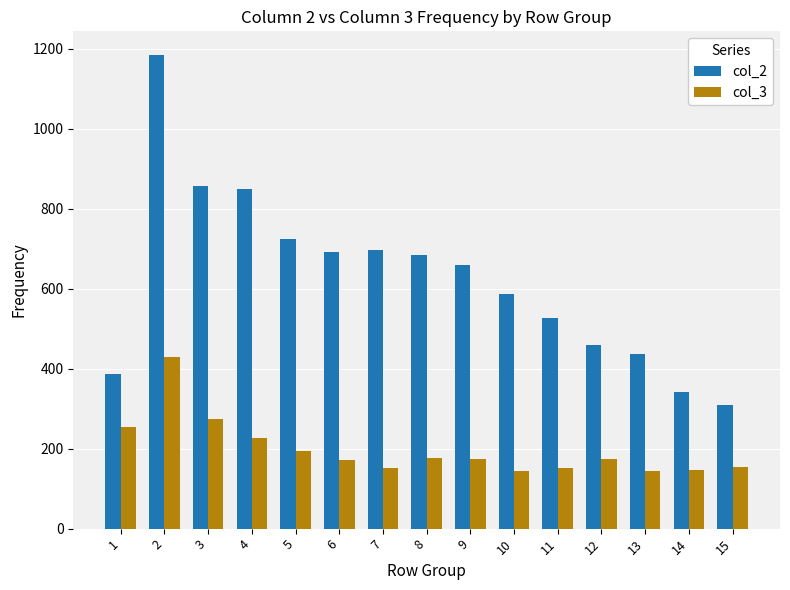

What is the total value across all series at 6?

863